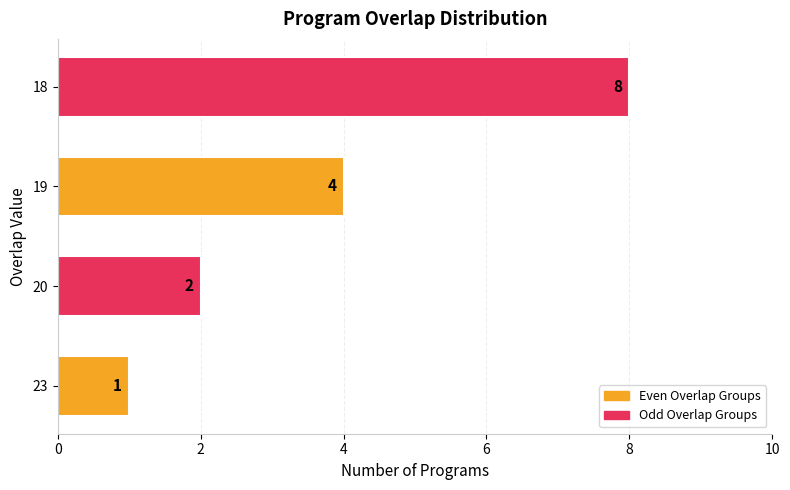

What is the difference between the maximum and minimum values?

7